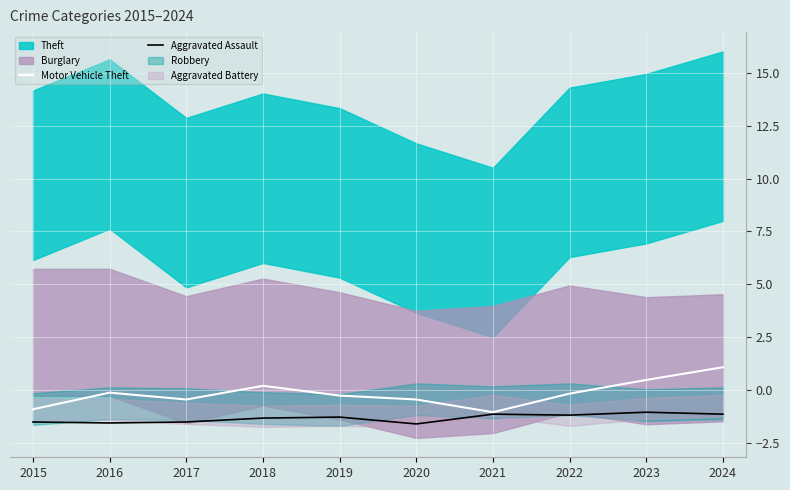

Which has a higher value, 2015 or 2022?

2022